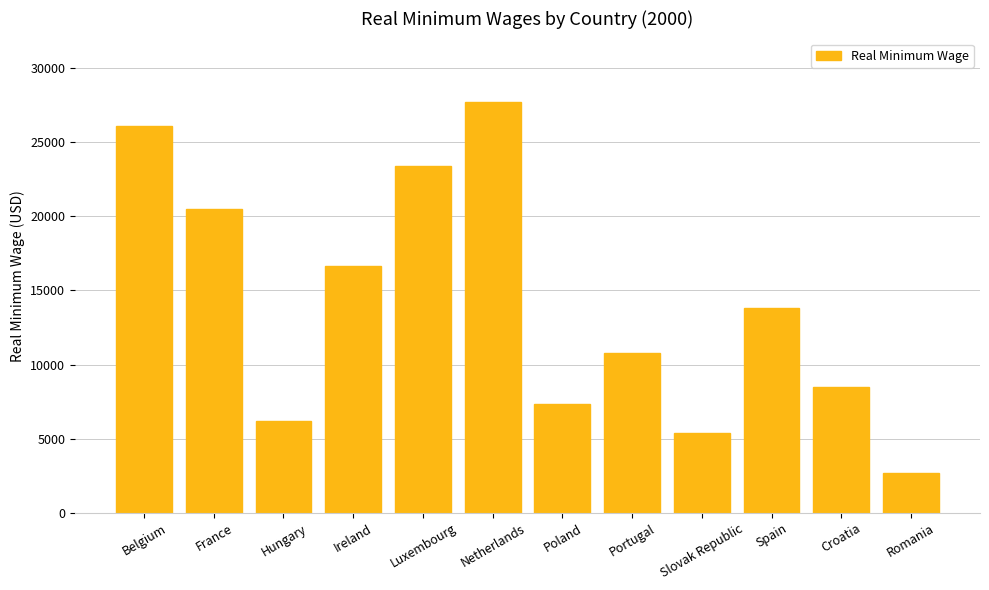

What is the label of the 1st bar from the right?

Romania